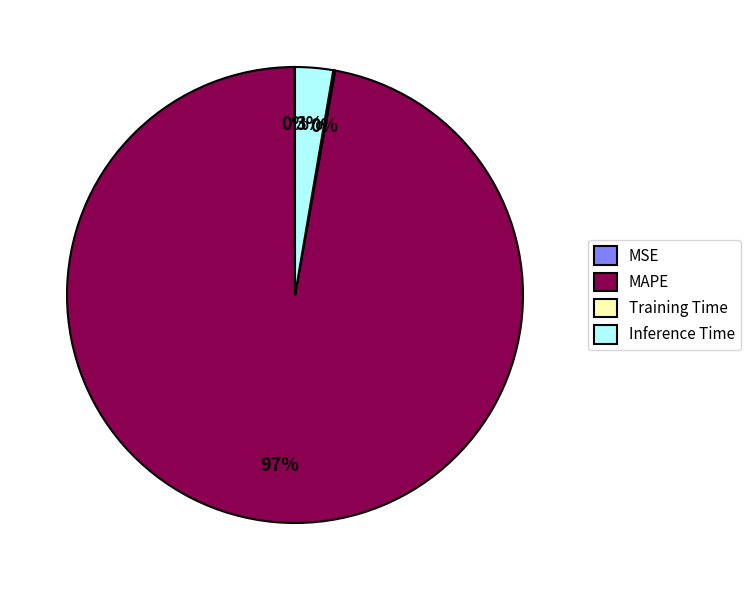

Is there any slice that represents more than half of the pie?

Yes